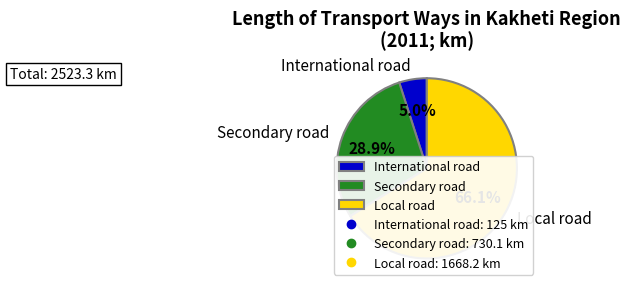

To the nearest percent, what is the difference between the Local road and Secondary road slice percentages?

37%